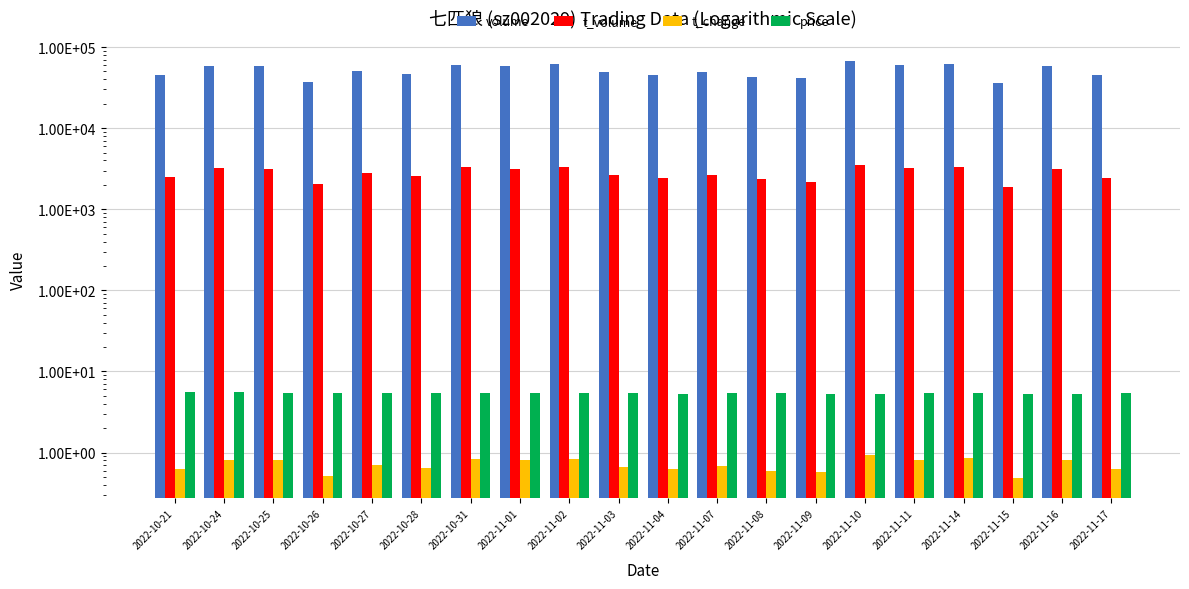

Where is price nearest to the value 5?

2022-11-16